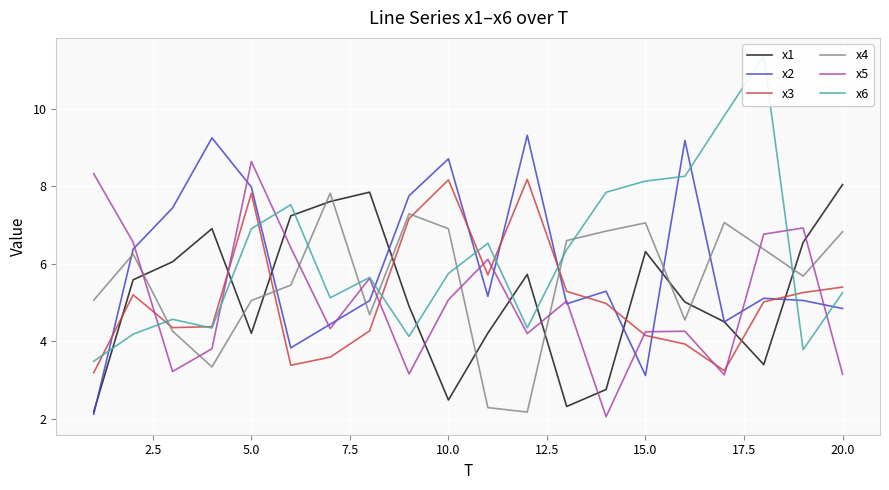

After their last crossing, which series has the higher values: x1 or x4?

x1